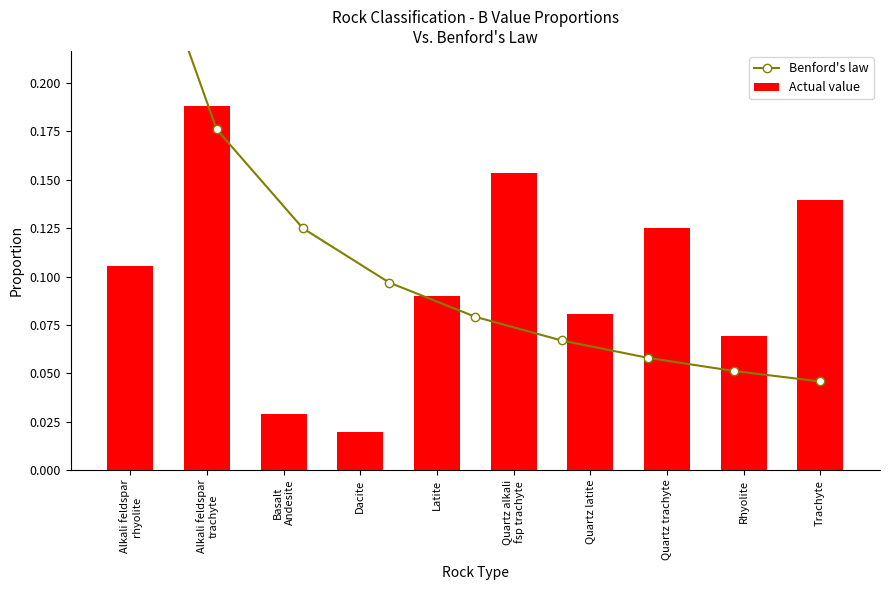

Which label corresponds to the largest value in the chart?

Alkali feldspar rhyolite